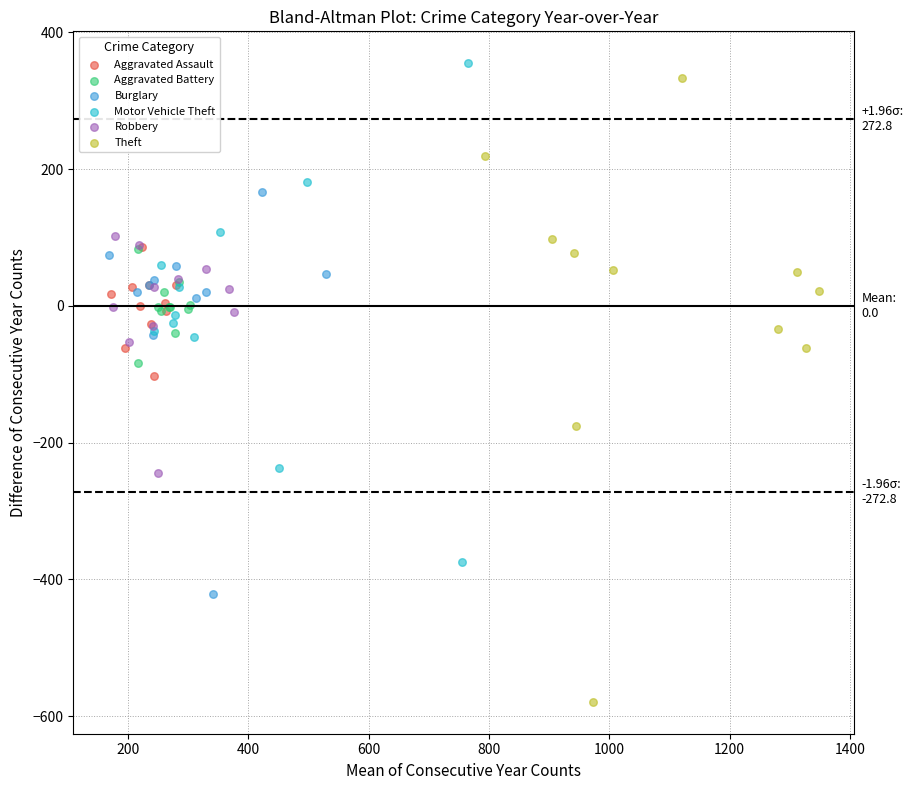

Which series contains the lowest Y value?

Theft